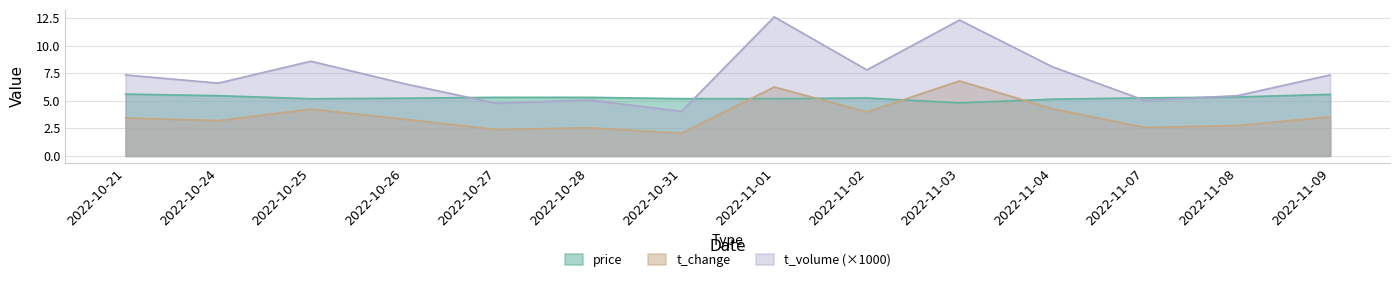

What is the difference between the highest and lowest values at 2022-10-24?

3.4